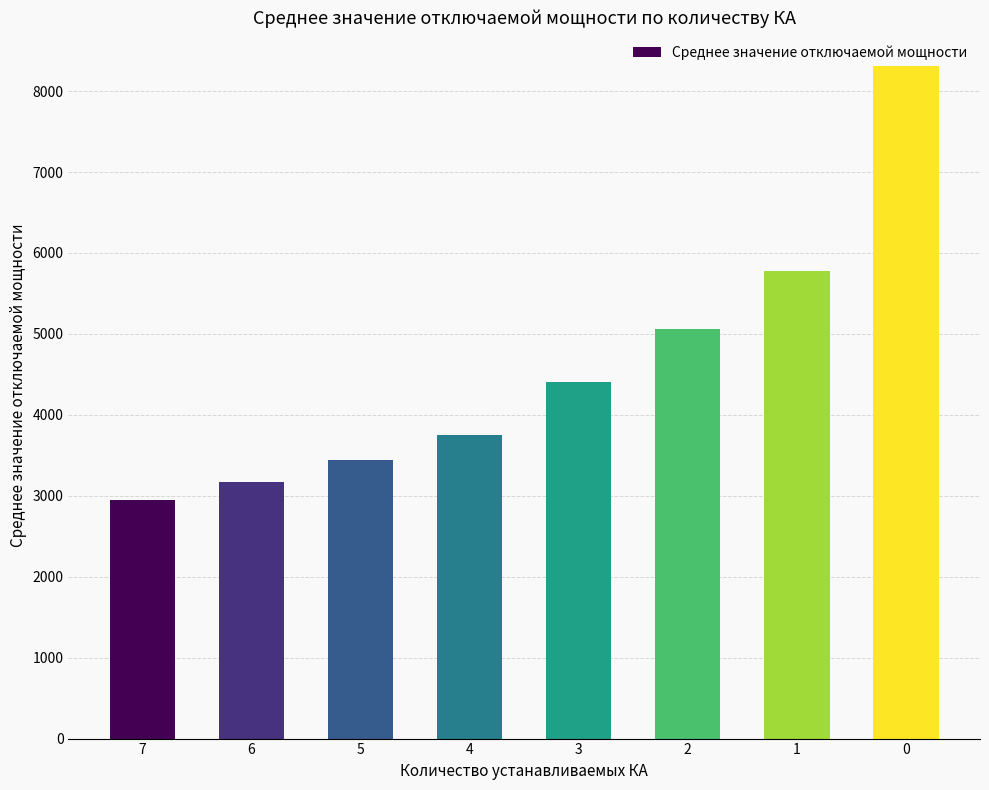

What is the value of the 8th bar from the left?

8304.5